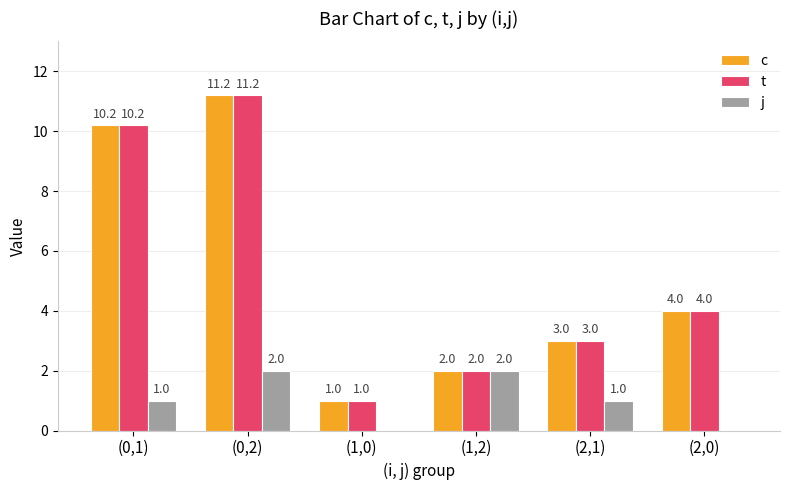

At which label does c first exceed 4?

(0,1)